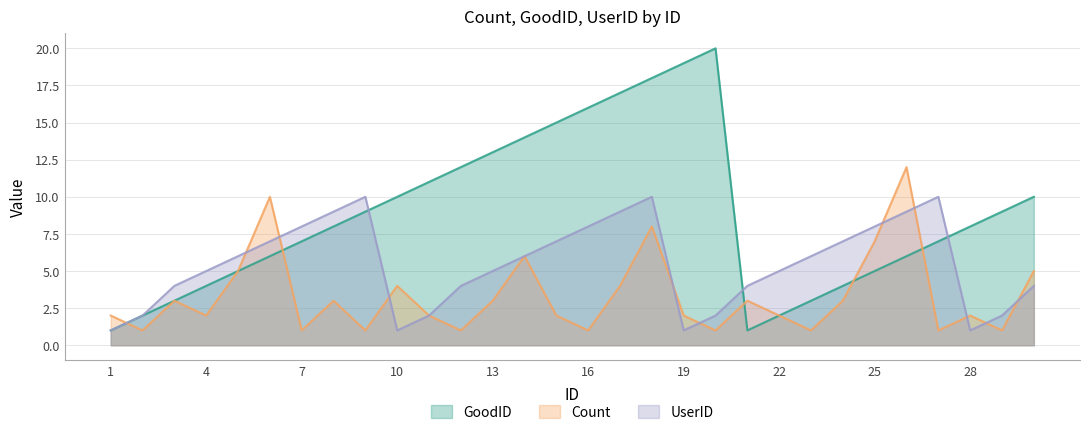

What is the sum of the GoodID values at 4 and 30?

14